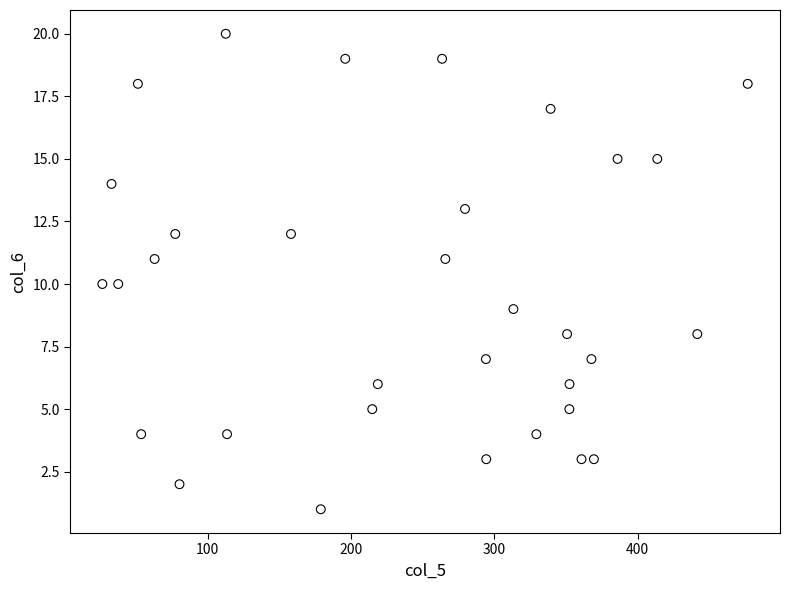

What is the range of Y values (max minus min)?

19